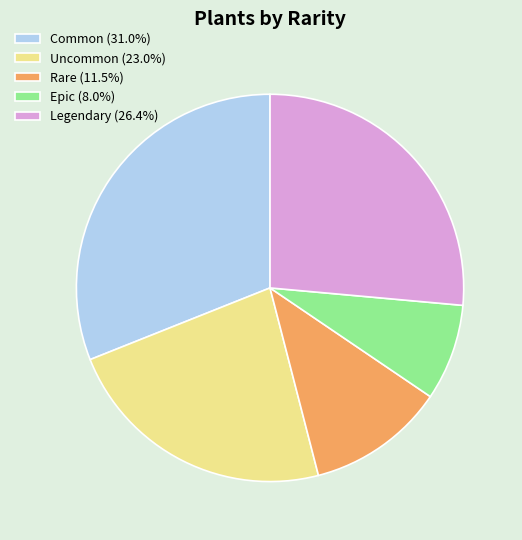

The Uncommon slice represents 37% of the pie. True or false?

False